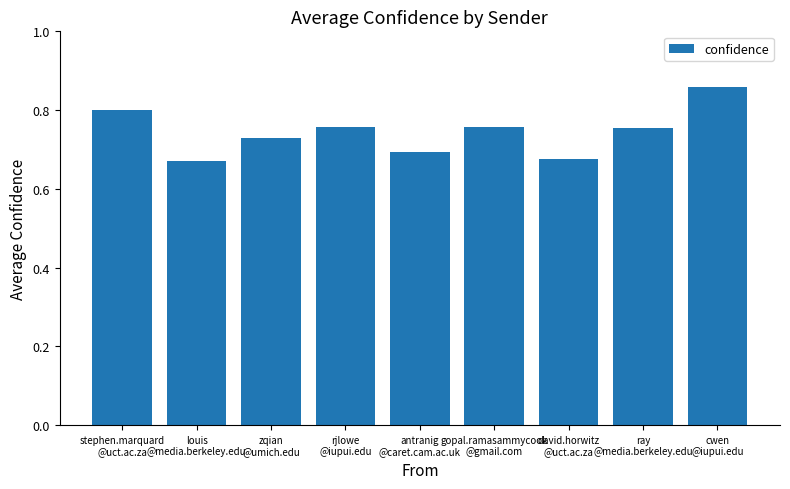

Count the values in the range 0 to 1.

9